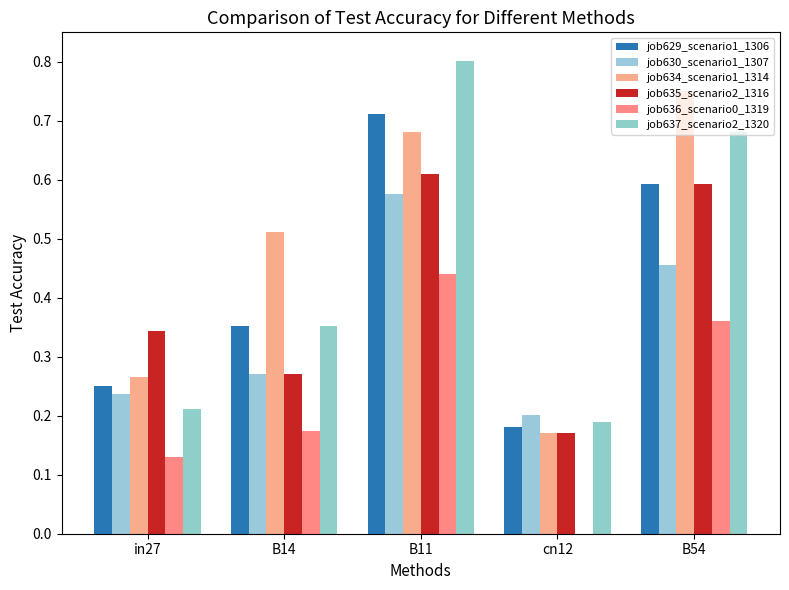

What is the value of the job635_scenario2_1316 bar at the 3rd from the left?

0.6